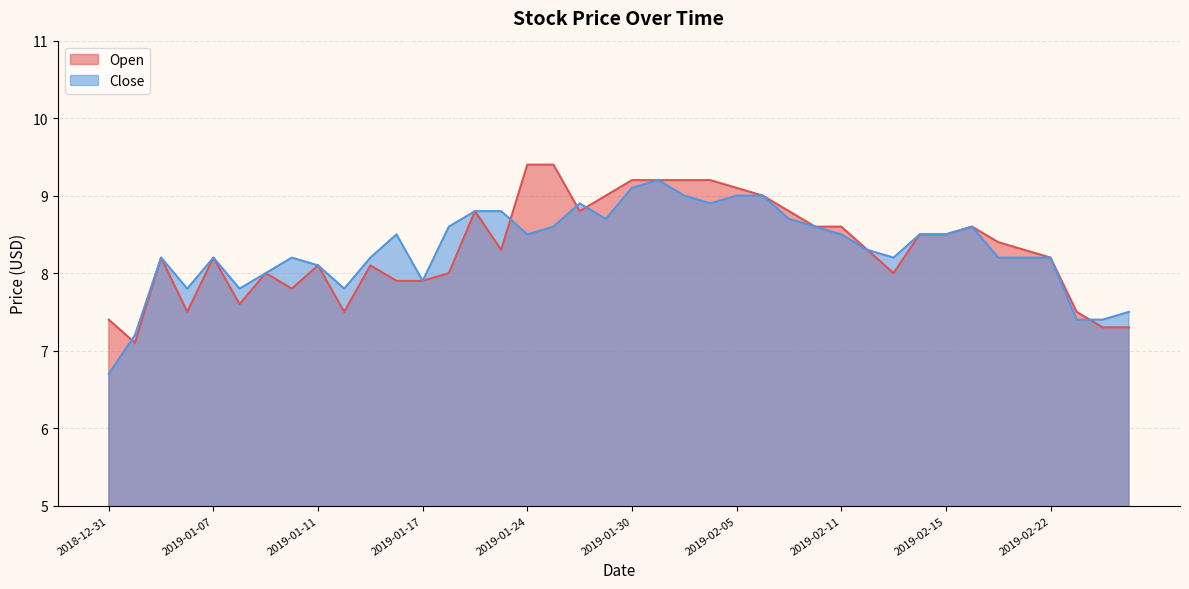

True or false: Open and Close cross at least once.

True